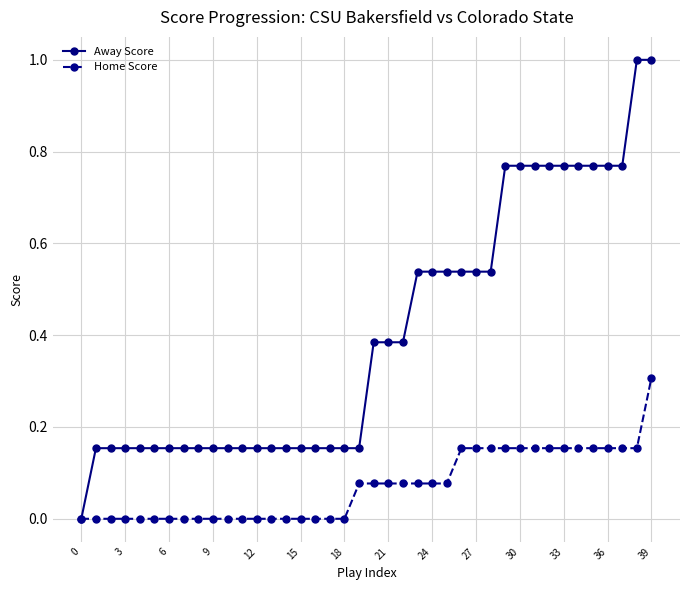

Which series has the largest total across all categories?

Away Score